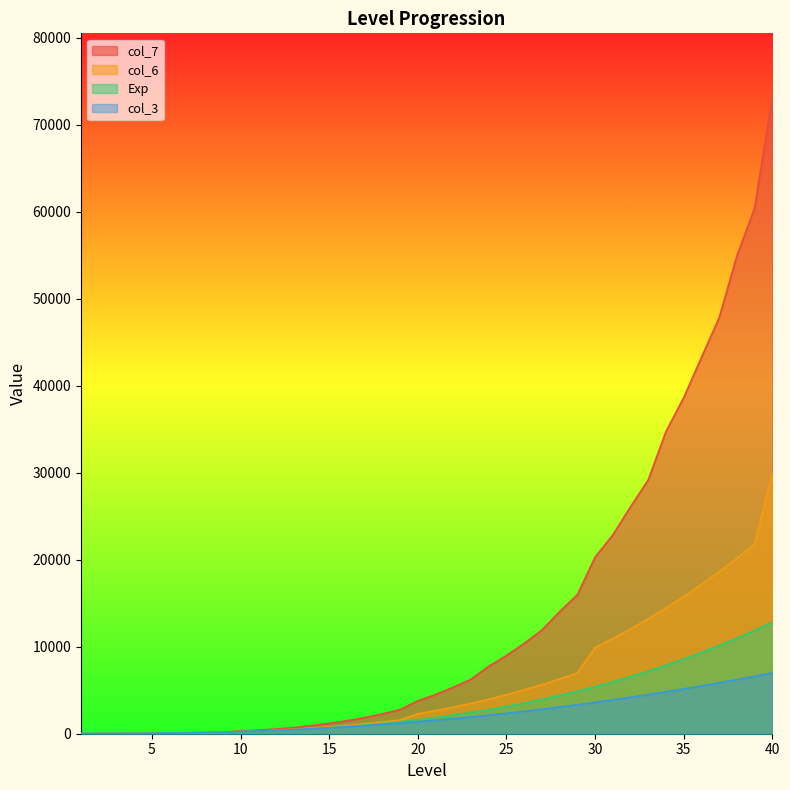

At which category does the chart reach its minimum across all series?

1